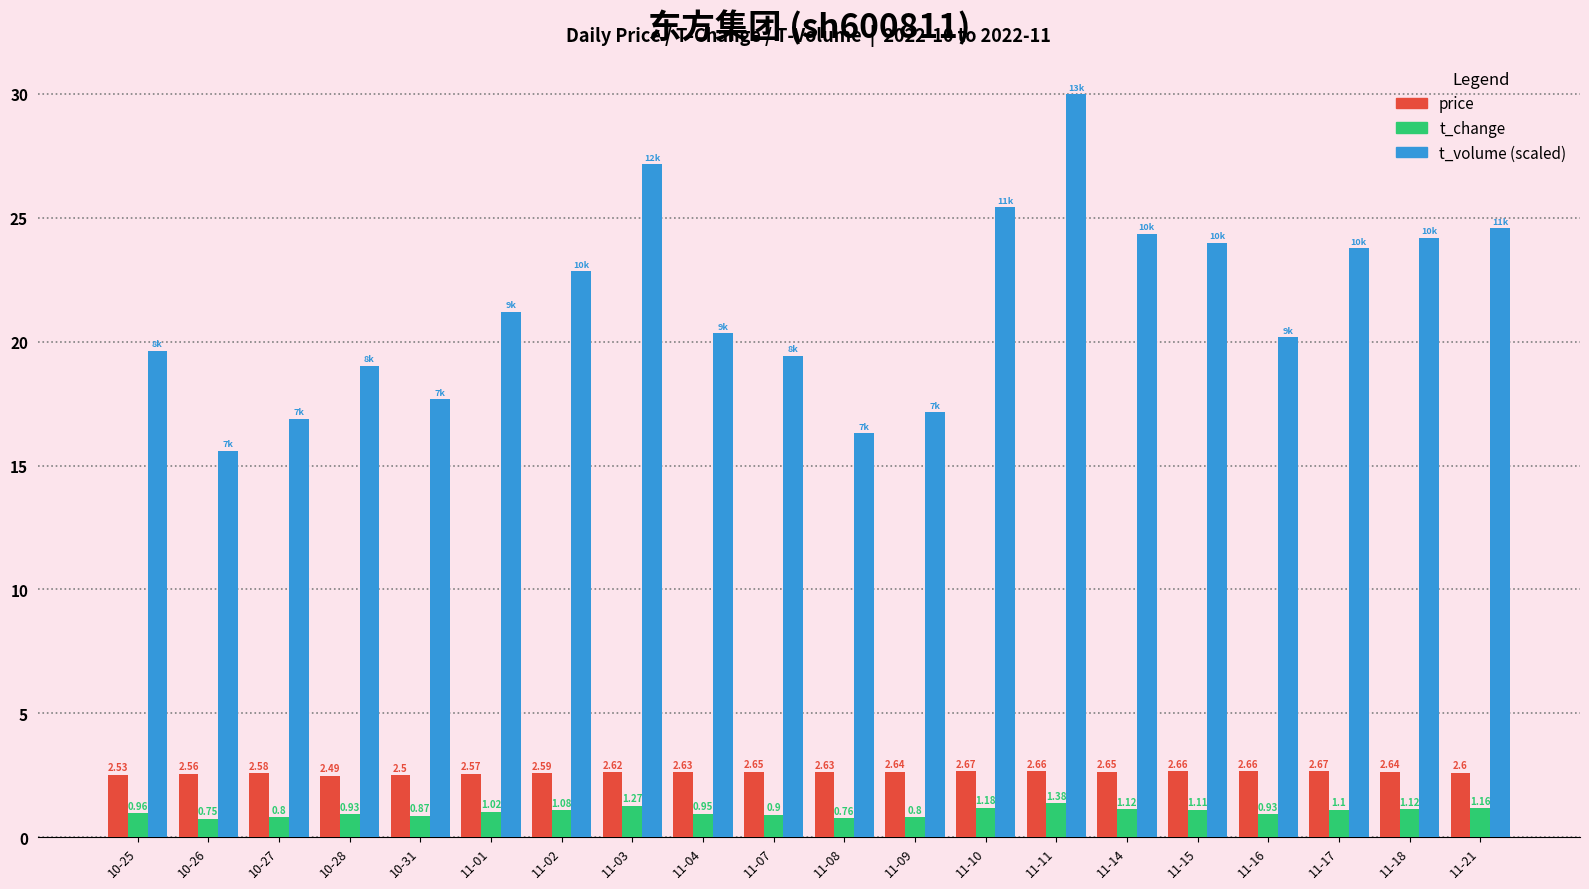

What is the average value of the t_volume (scaled) series?

21.5